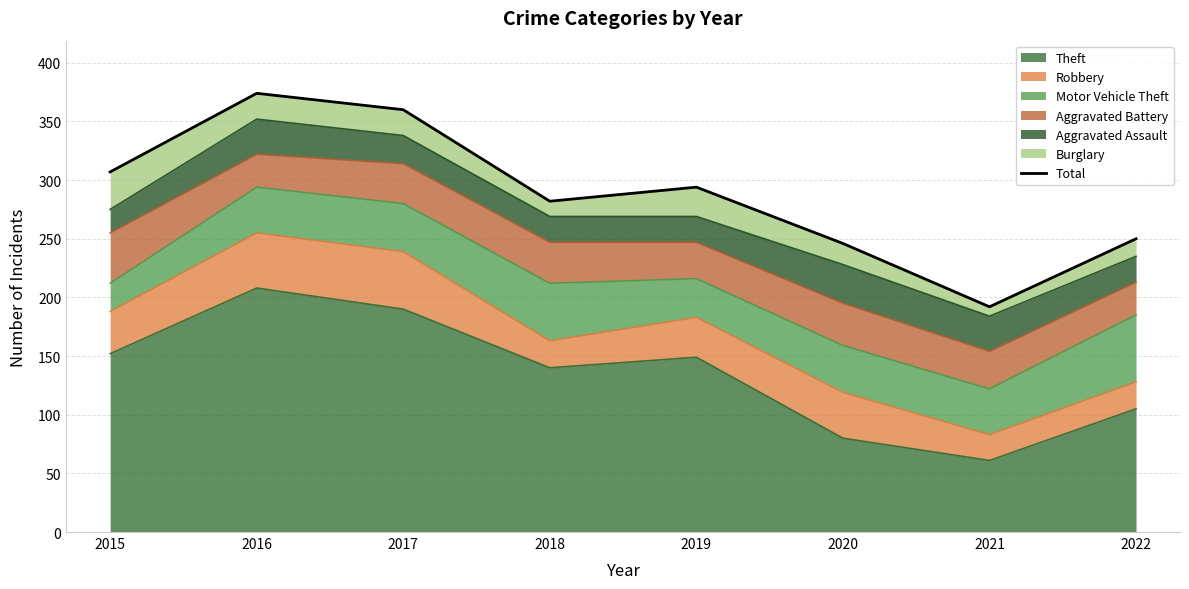

Does the chart have visible grid lines?

Yes